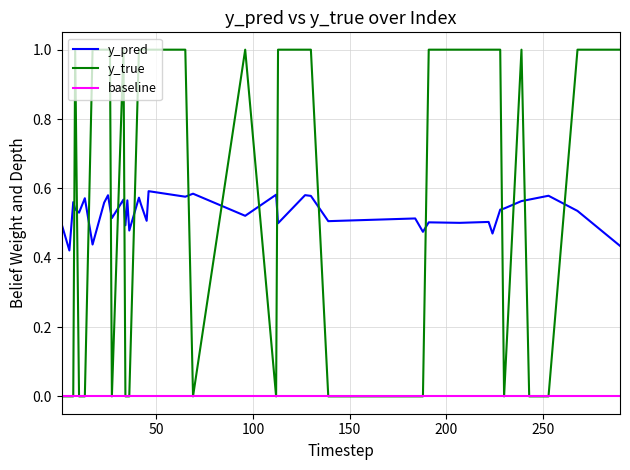

What are all the series names shown in the legend?

y_pred, y_true, baseline